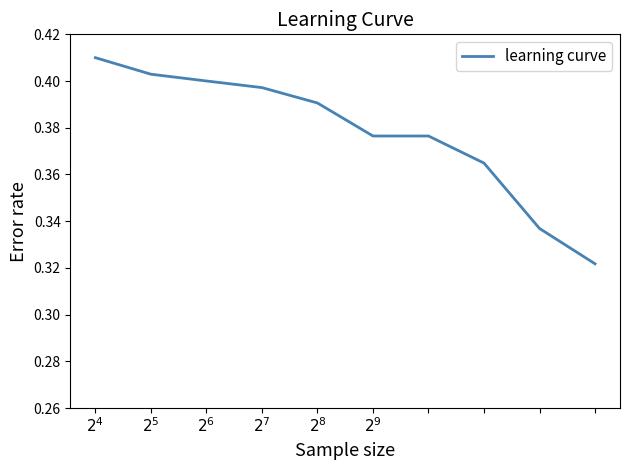

What is the minimum value shown in the chart?

0.3